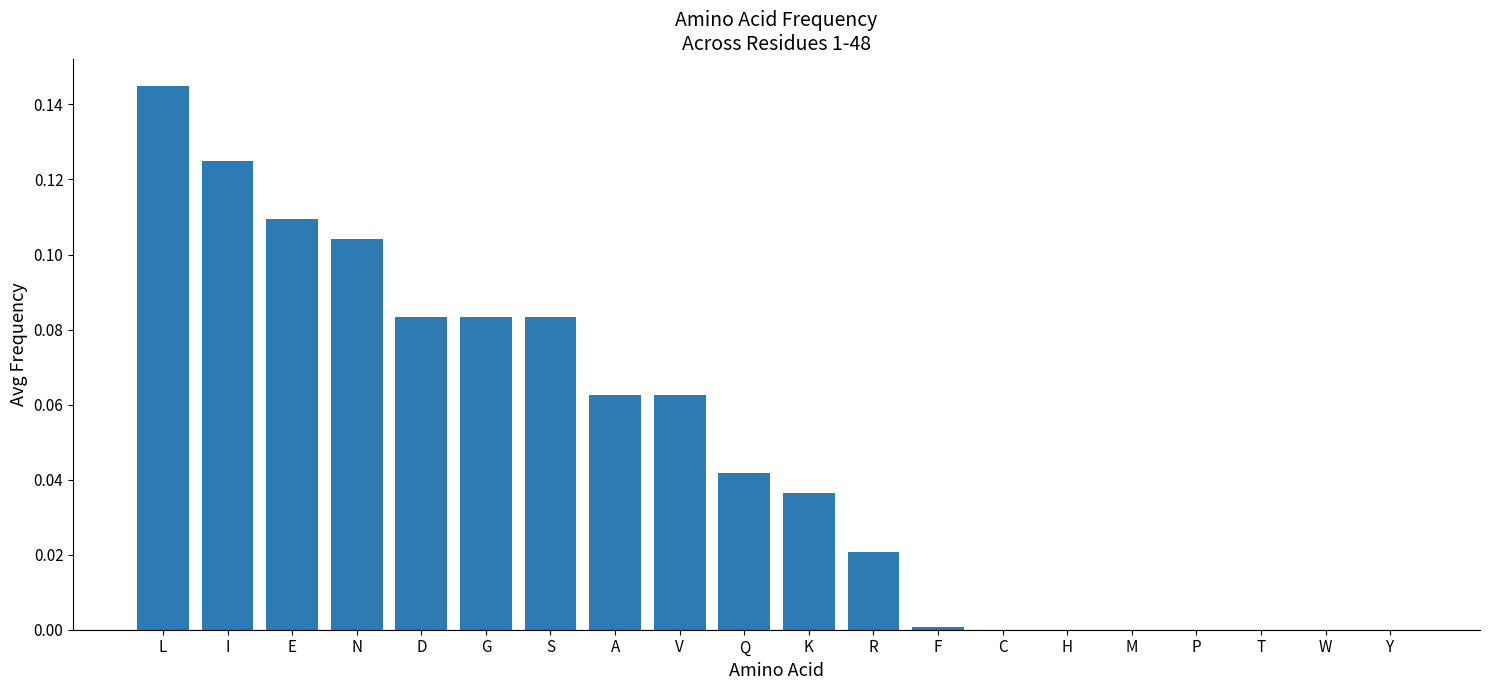

How many distinct data groups are displayed?

1